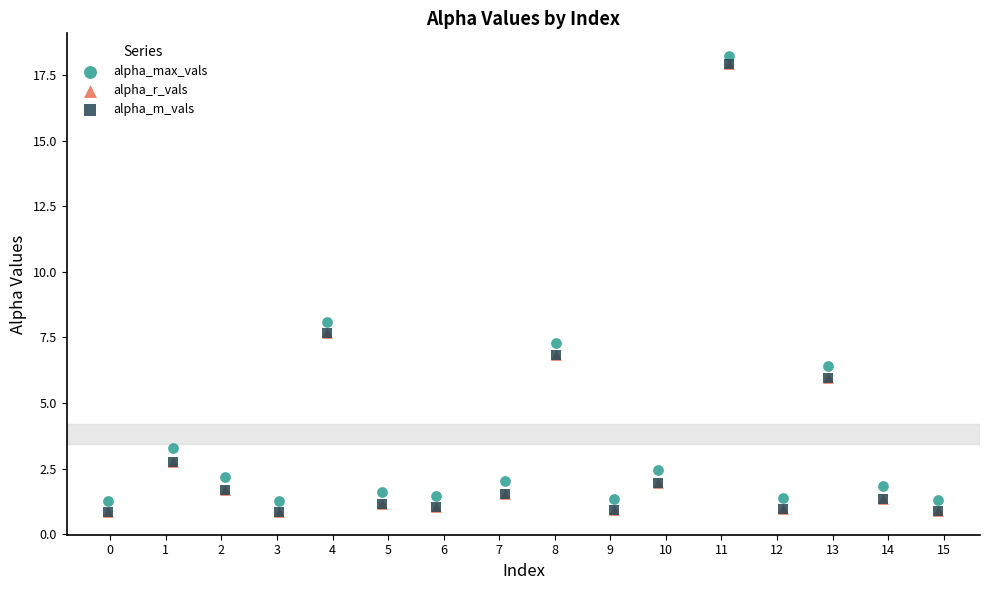

Which series has the widest spread of Y values?

alpha_m_vals